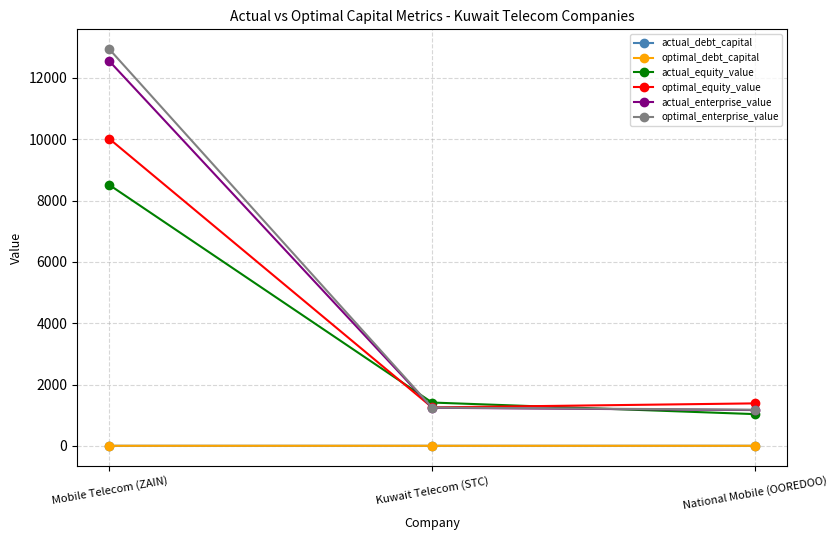

What is the sum of the optimal_debt_capital values at Kuwait Telecom (STC) and Mobile Telecom (ZAIN)?

0.4